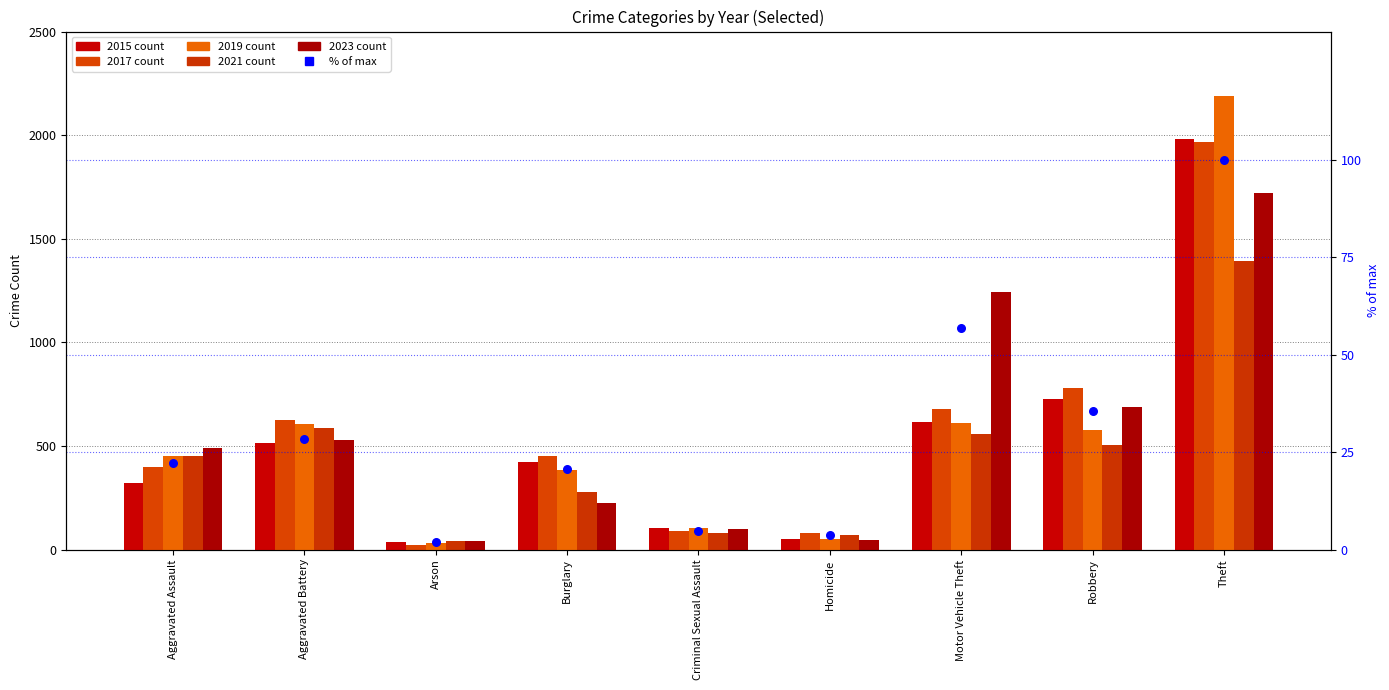

Which has a higher value, Burglary or Aggravated Battery?

Aggravated Battery